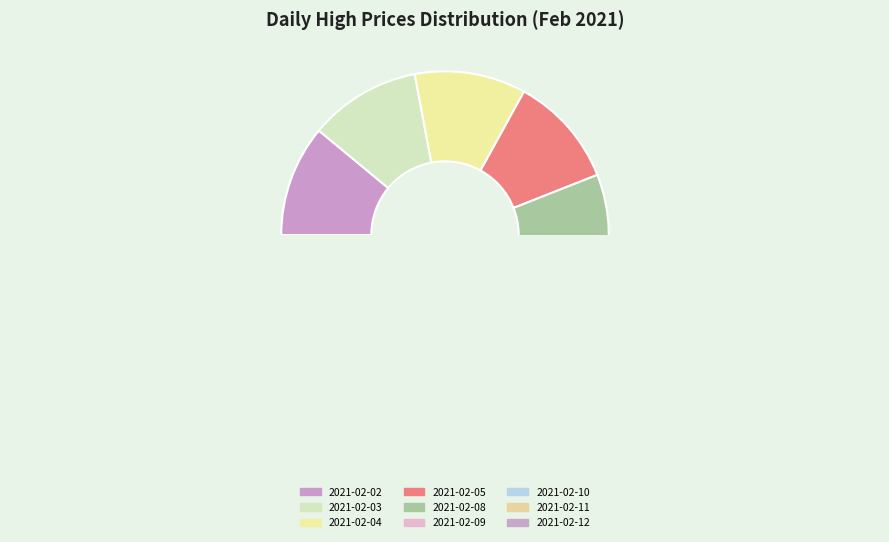

How many segments does this pie chart have?

9